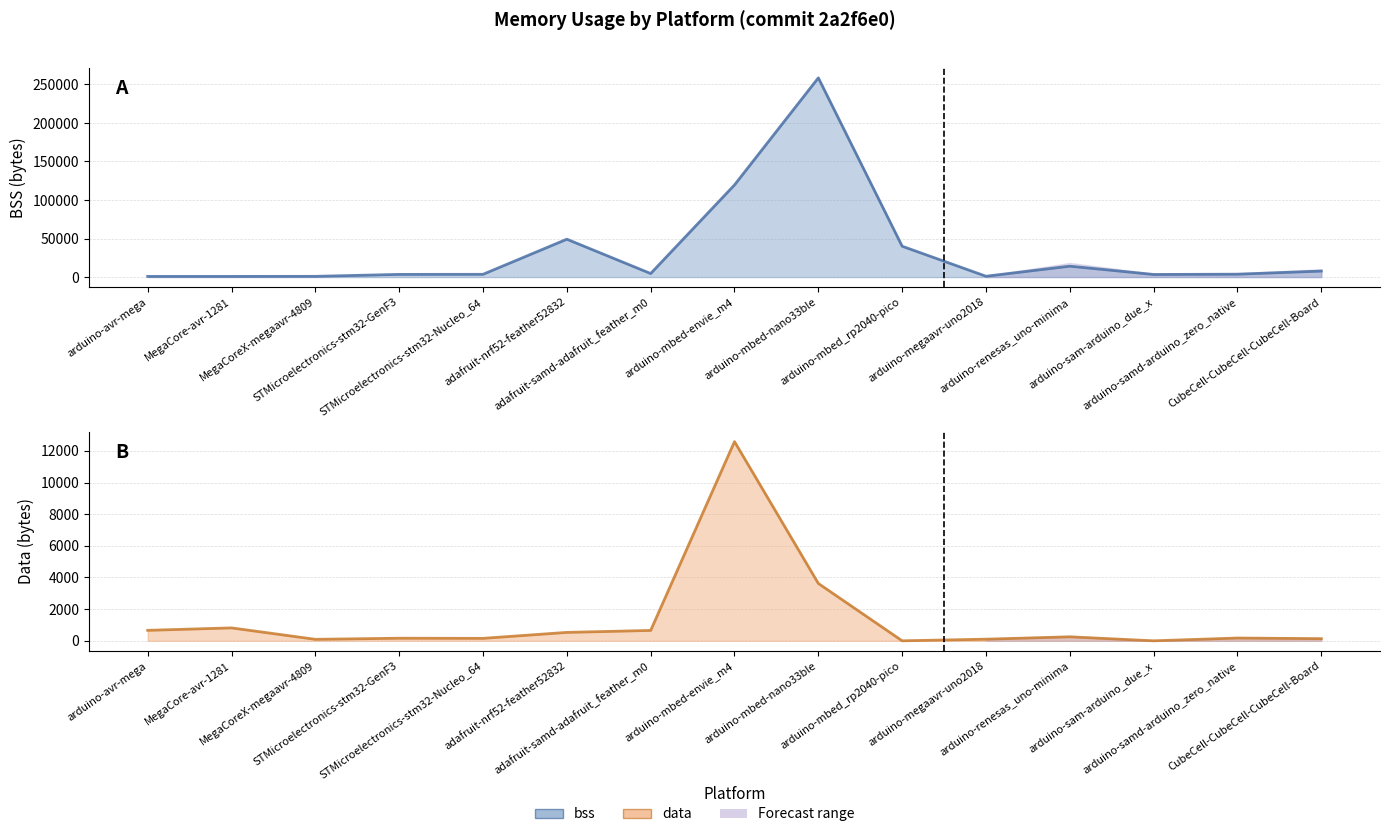

What is the difference between the data values at adafruit-nrf52-feather52832 and MegaCoreX-megaavr-4809?

438